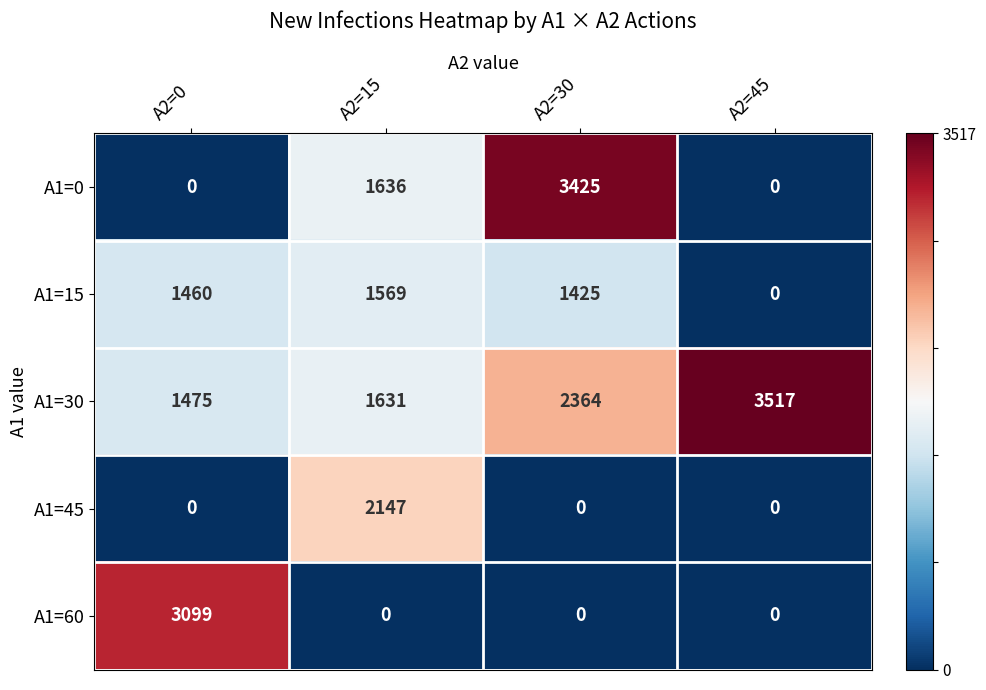

What is the sum of all A1=0 values?

5061